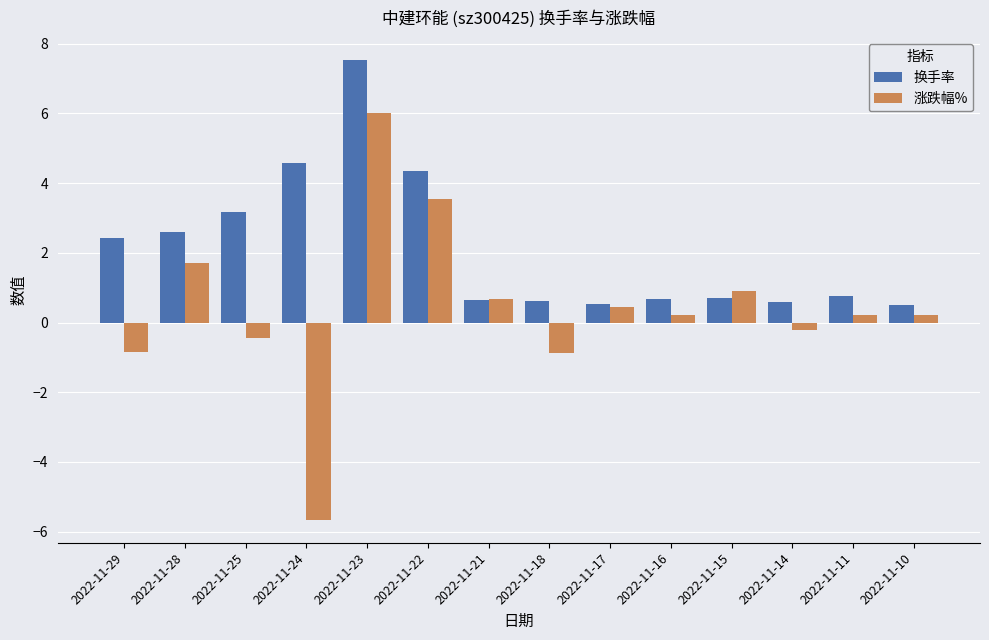

What is the maximum value shown in the chart?

7.5